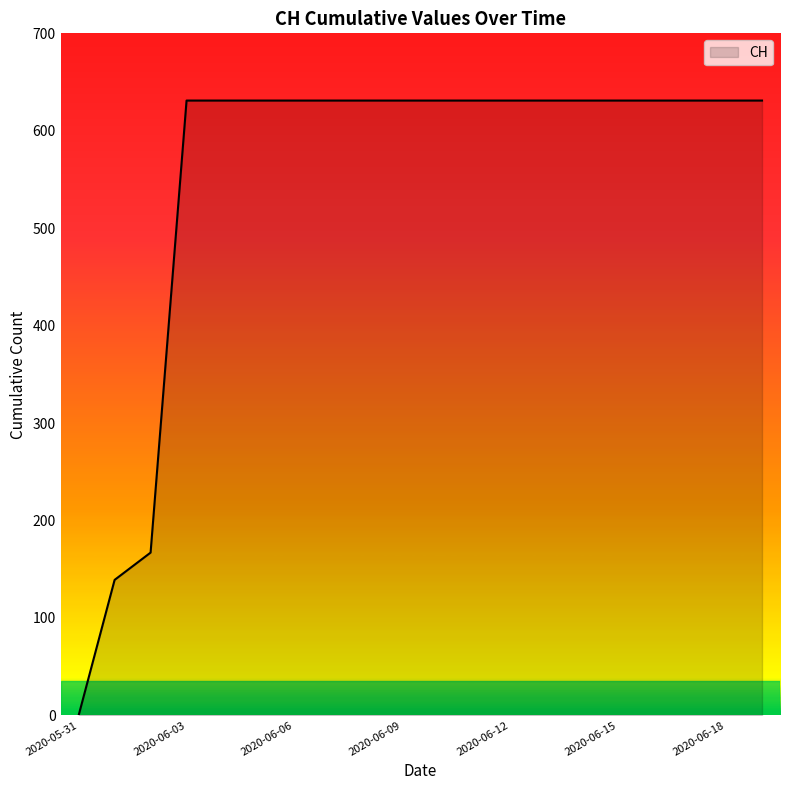

What is the difference between the maximum and minimum values?

631